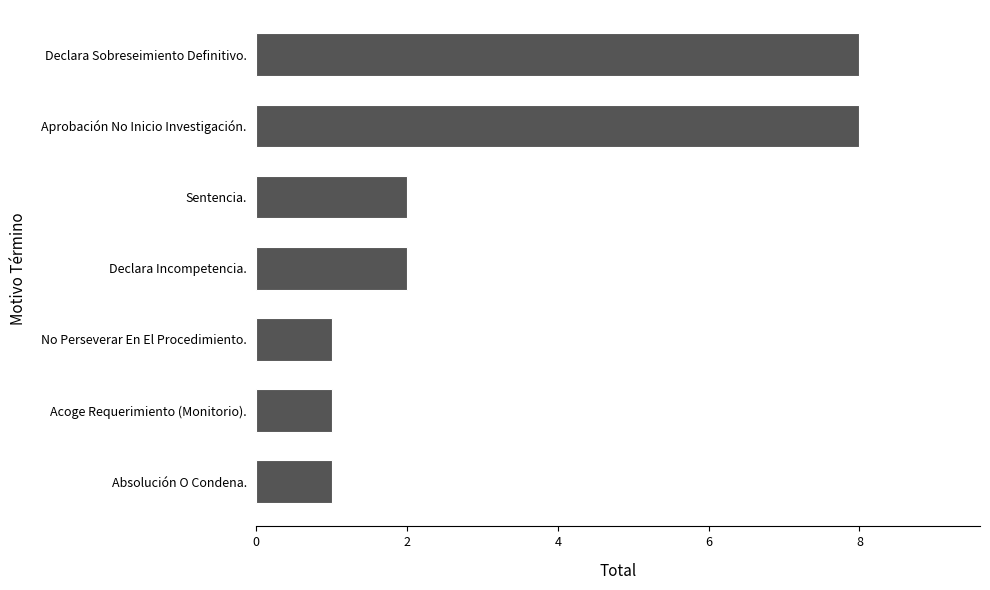

Count the values in the range 1 to 8.

7